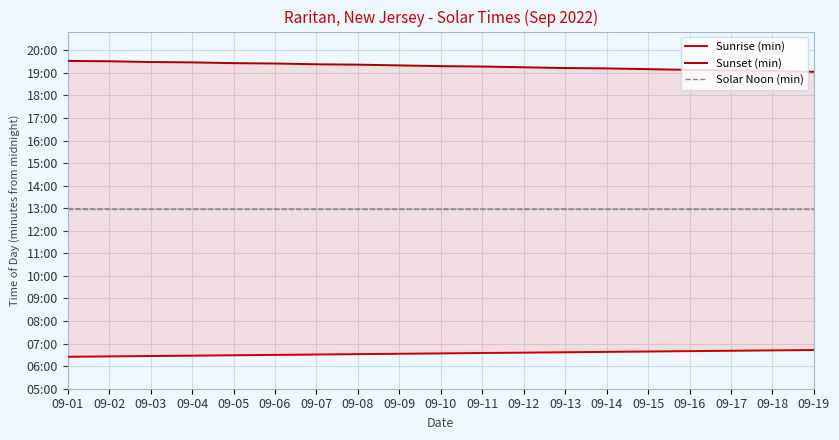

Is it true that Solar Noon (min) equals 1356 at 09-12?

False